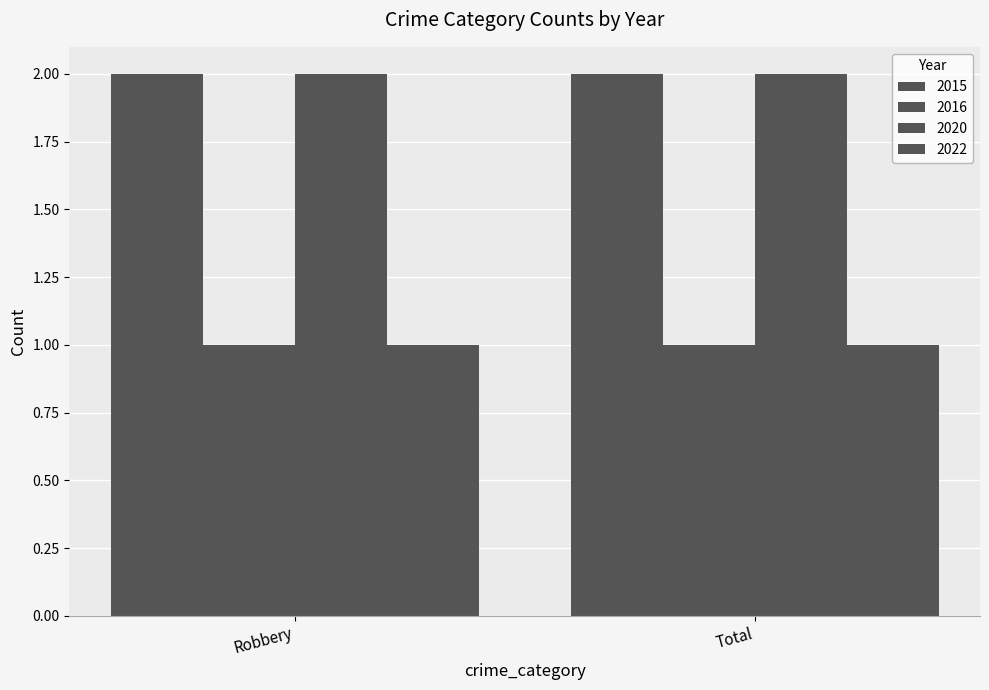

What position from the left is Total?

2